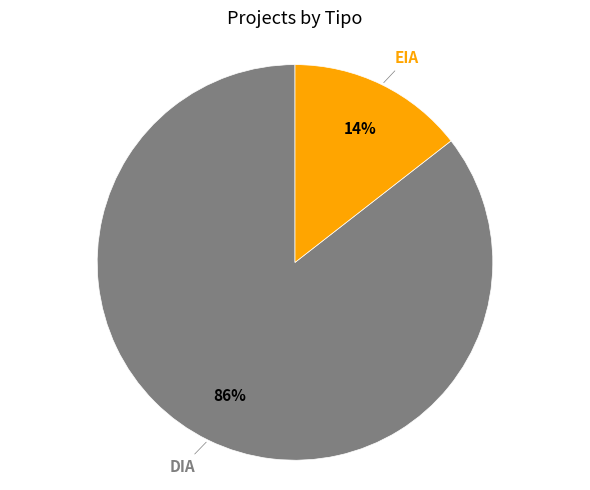

To the nearest percent, what is the average slice percentage?

50%